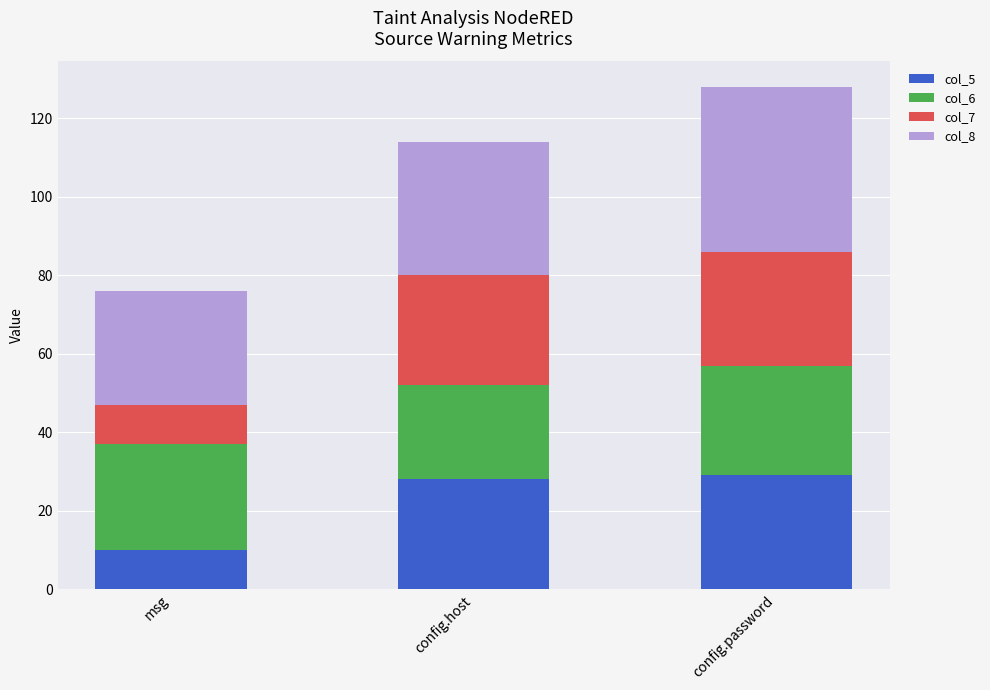

At which category is the sum across all series the highest?

config.password